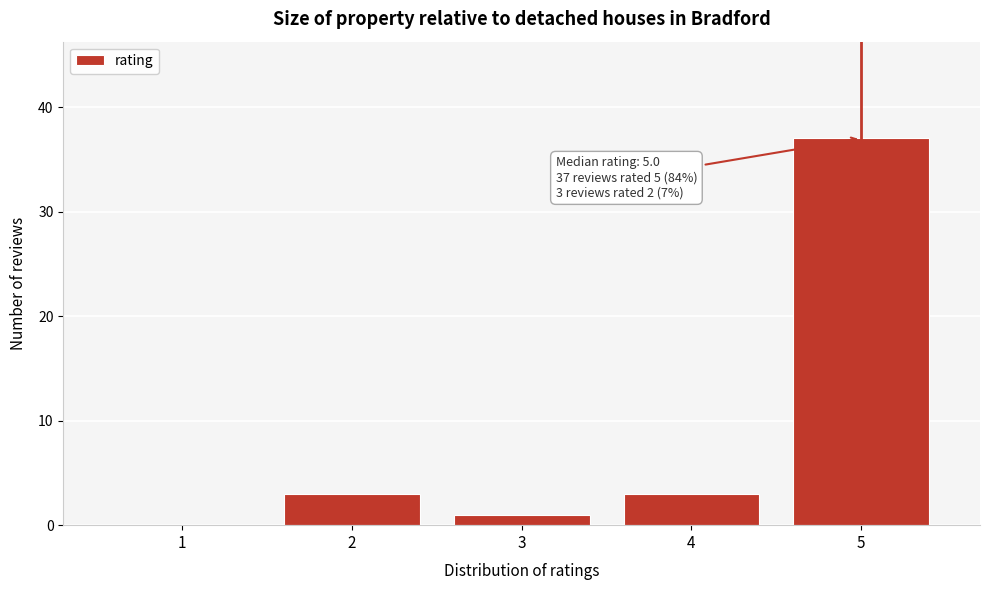

Which range on the x-axis has the tallest bar?

4.5 to 5.5